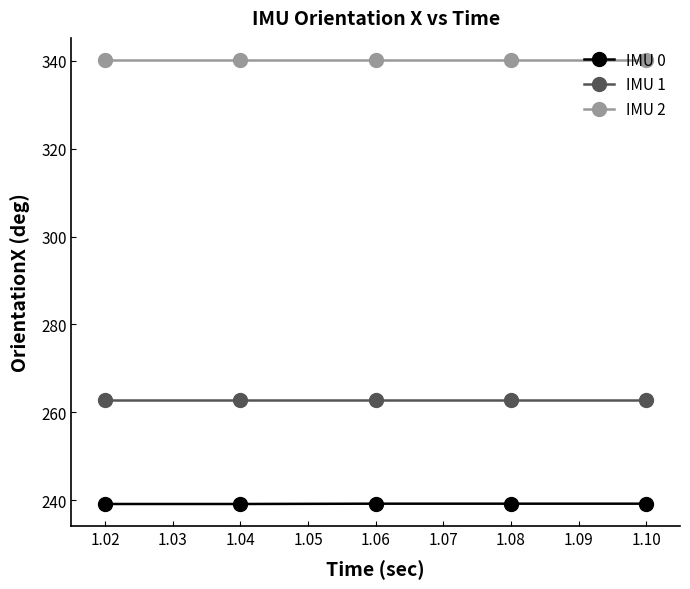

At how many categories does at least one series exceed 296?

5